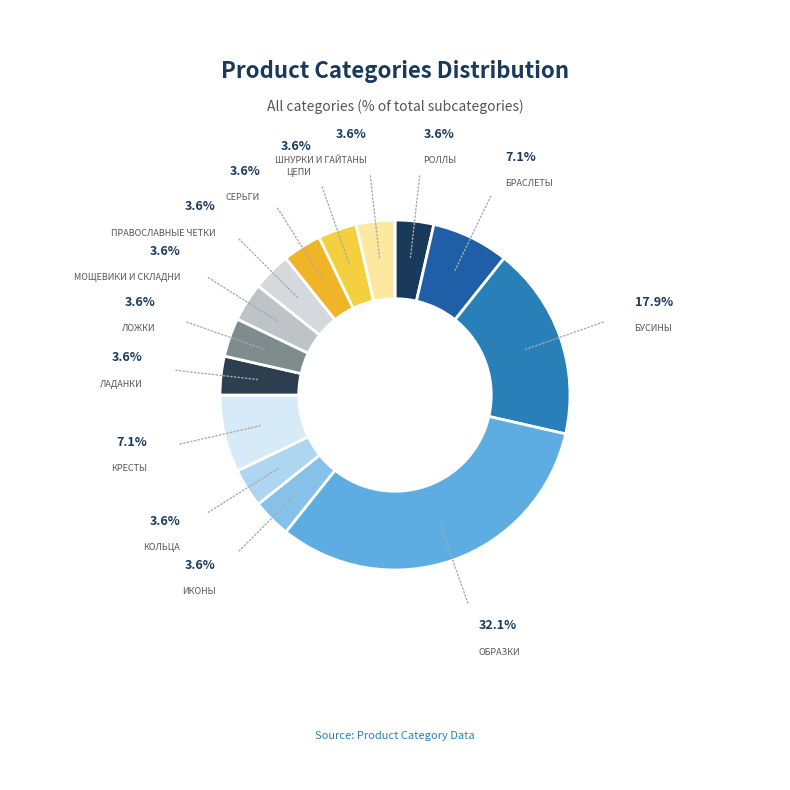

Count the number of slices in the pie.

14